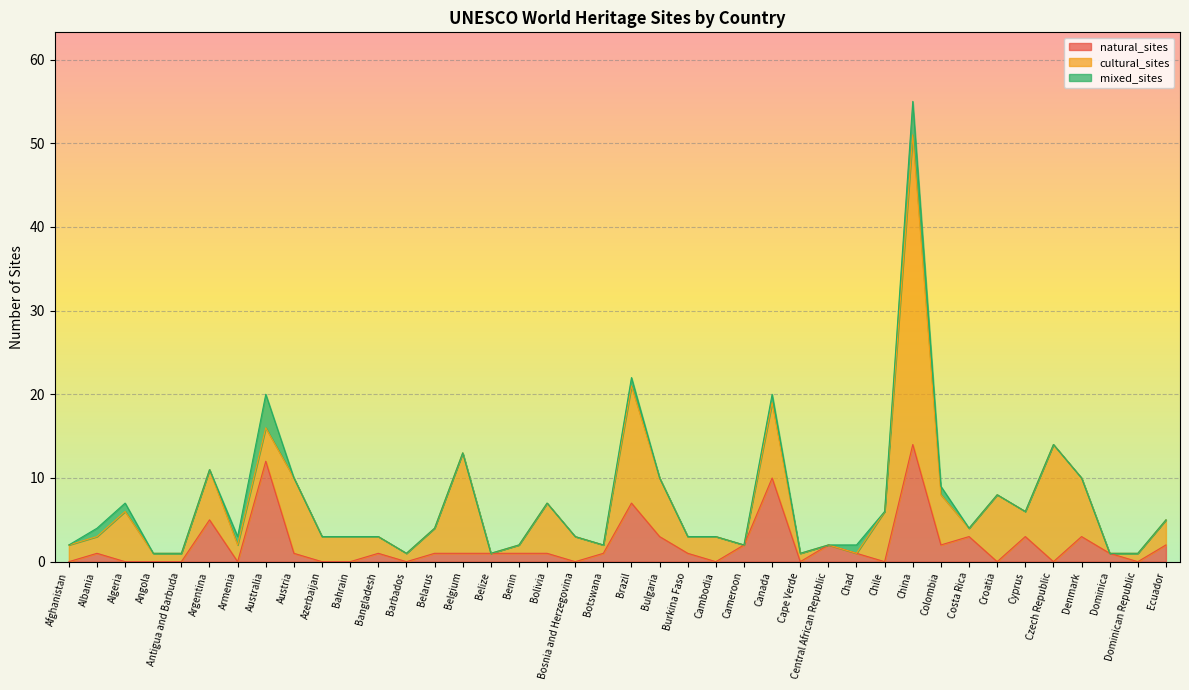

In total_sites, how many points are higher than both neighbors (excluding endpoints)?

10